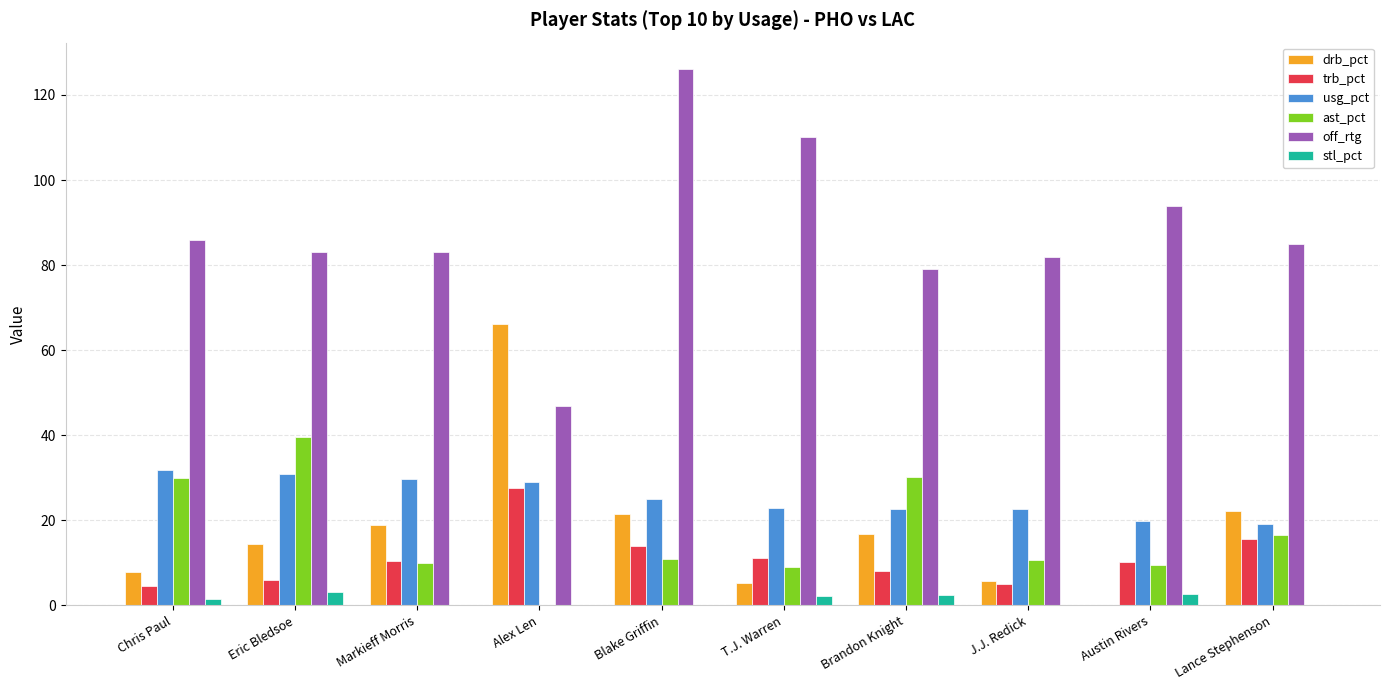

What are all the series names shown in the legend?

drb_pct, trb_pct, usg_pct, ast_pct, off_rtg, stl_pct